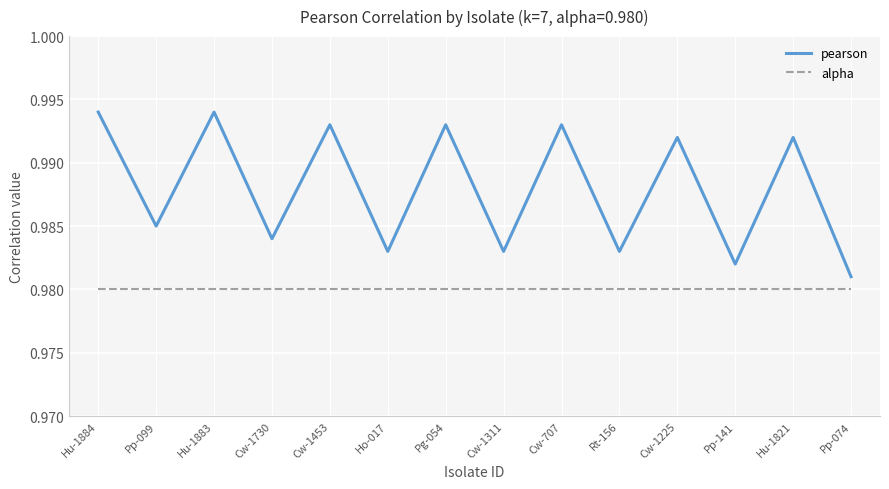

Which series has the largest total across all categories?

pearson